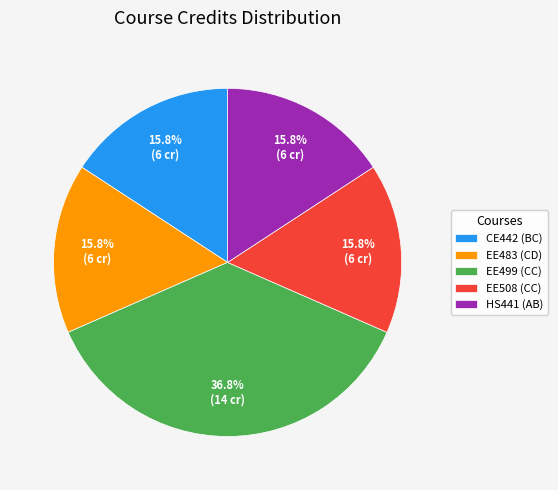

Count the number of slices in the pie.

5